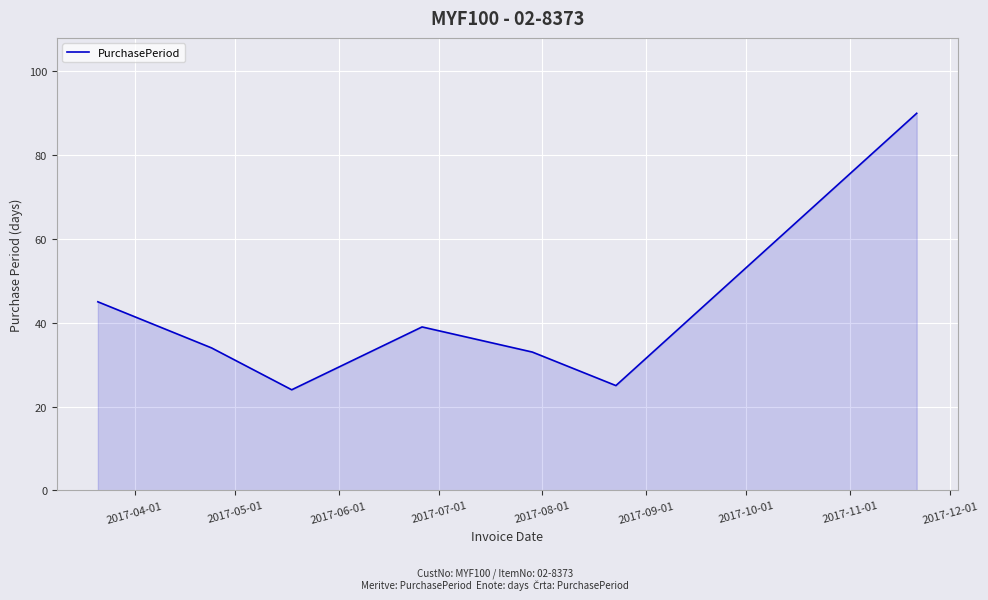

What is the smallest value displayed?

24